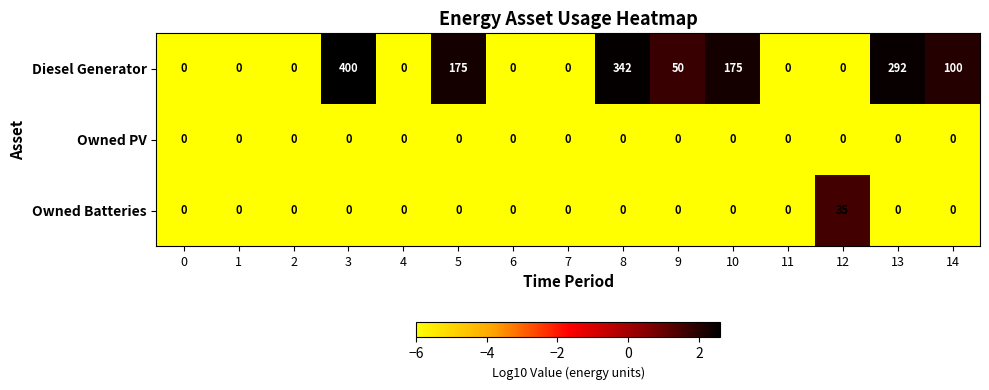

Count the Diesel Generator values in the range 0 to 175.

12